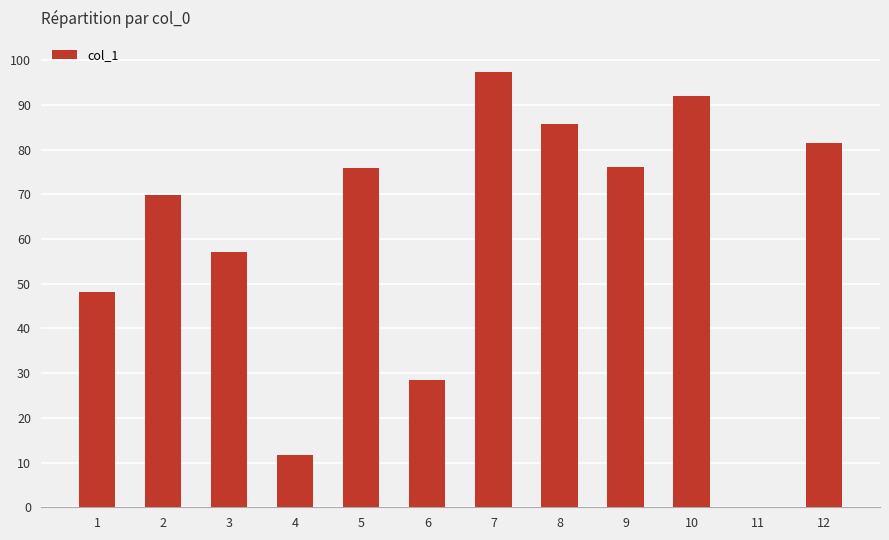

What is the maximum value shown in the chart?

97.4